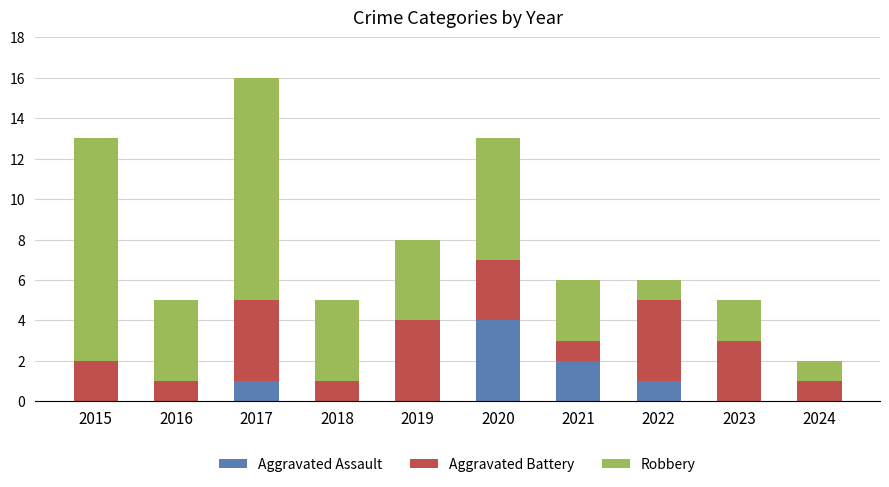

What is the total value across all series at 2016?

5